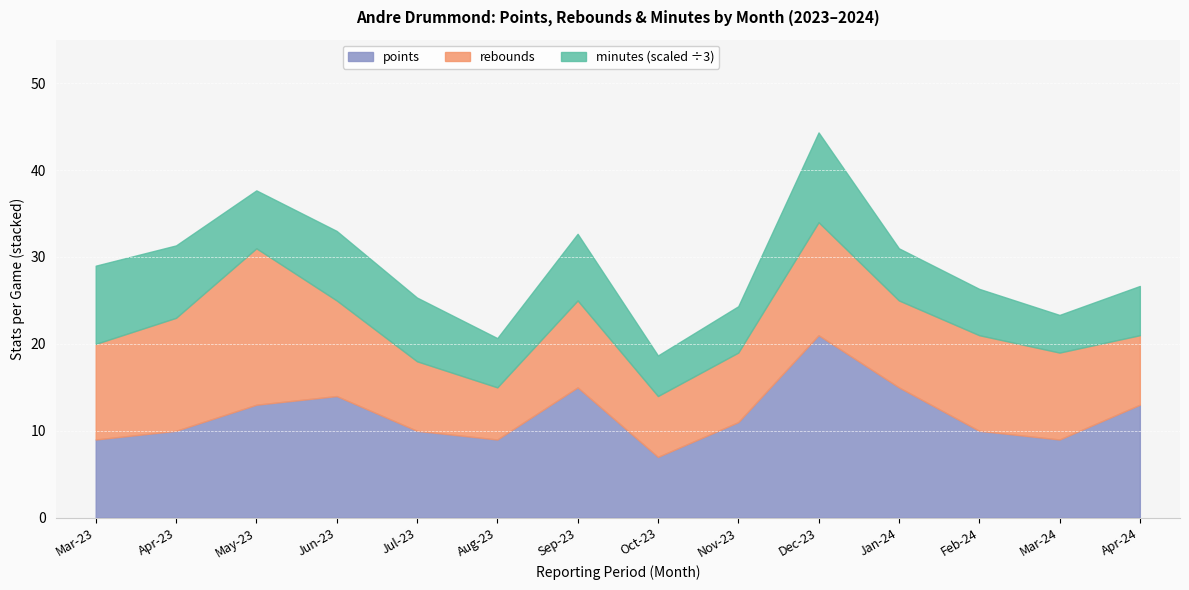

What is the sum of the points values at 2024-02-25 and 2024-01-20?

22